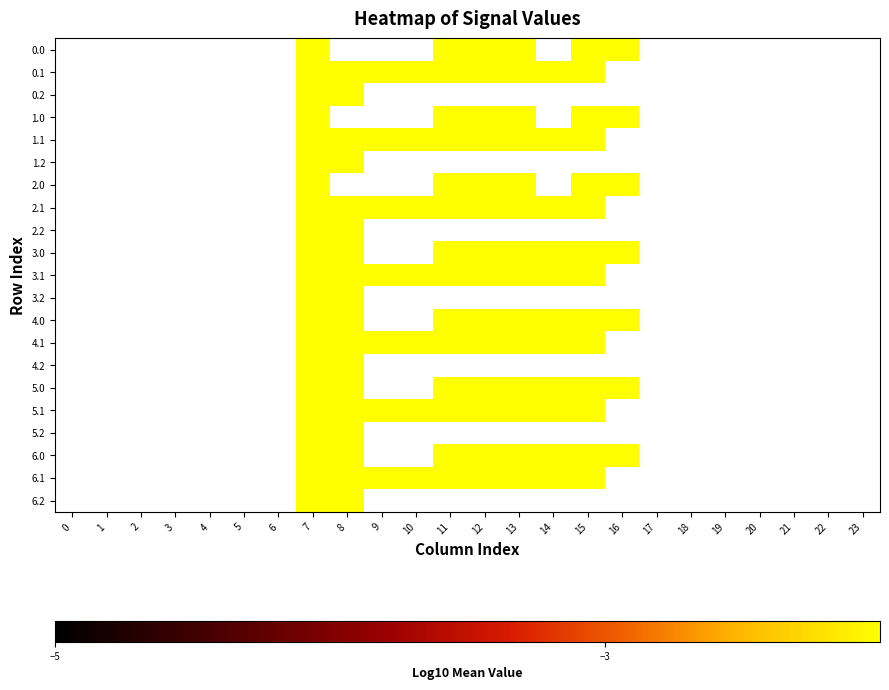

Is the value of 4.1 at 6 greater than the value of 5.2 at 23?

No